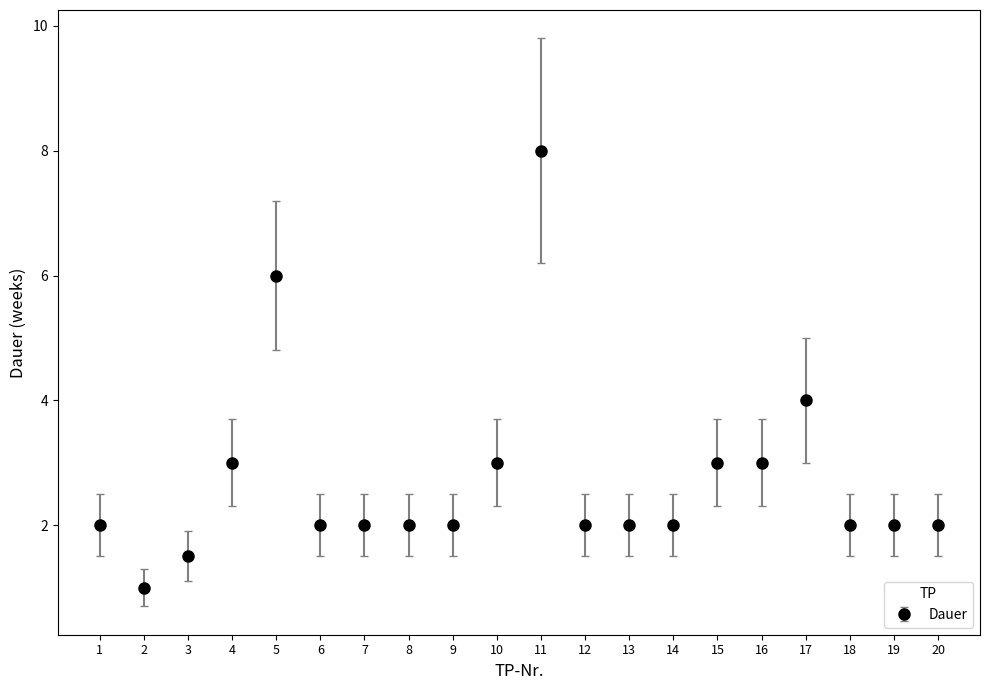

What is the change in value from 6 to 17?

+2.0